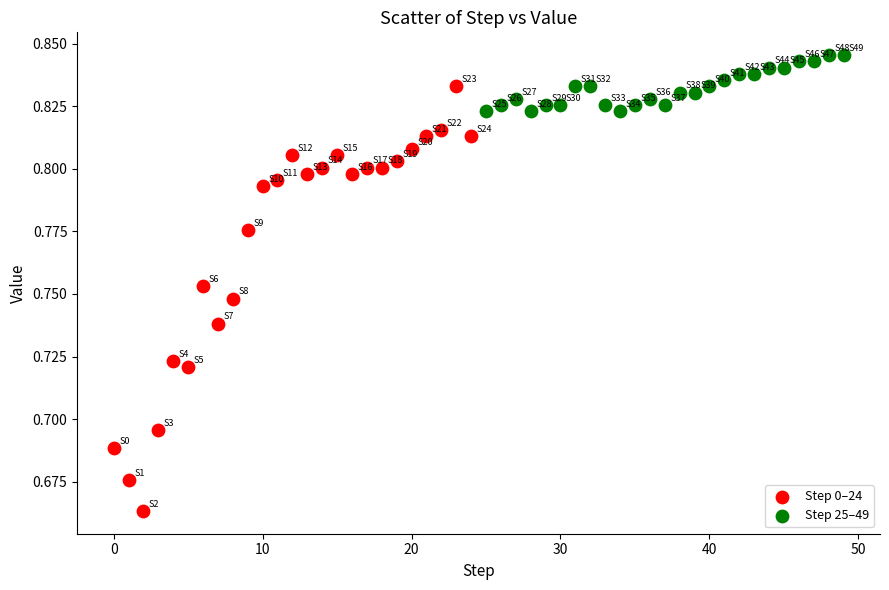

What are all the series names shown in the legend?

Step 0–24, Step 25–49